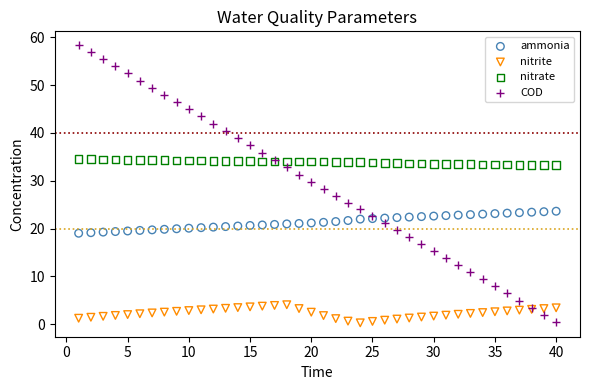

Which series has the widest spread of Y values?

COD